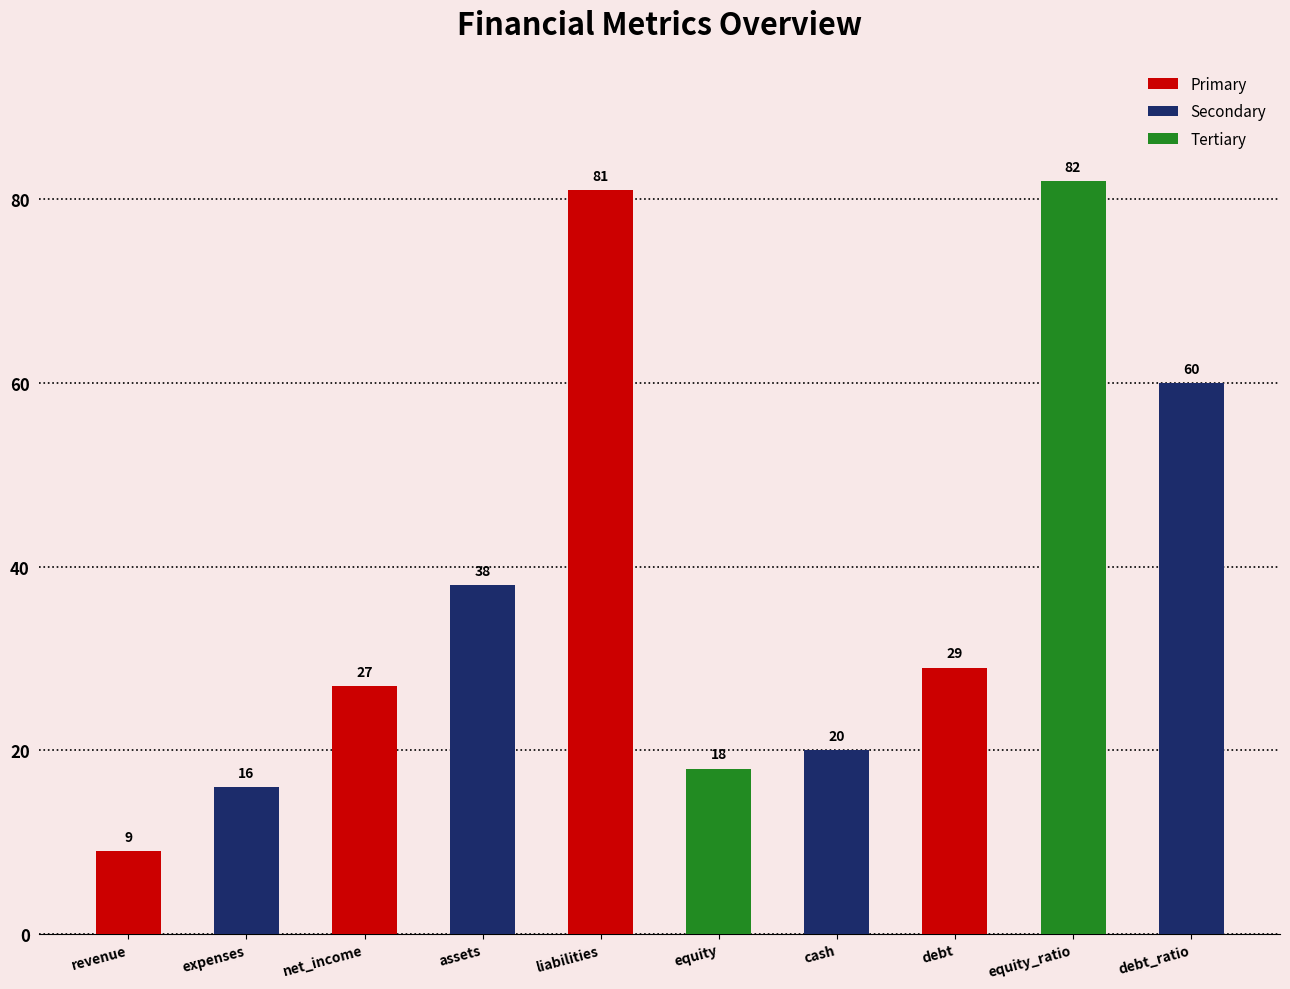

What position from the left is net_income?

3